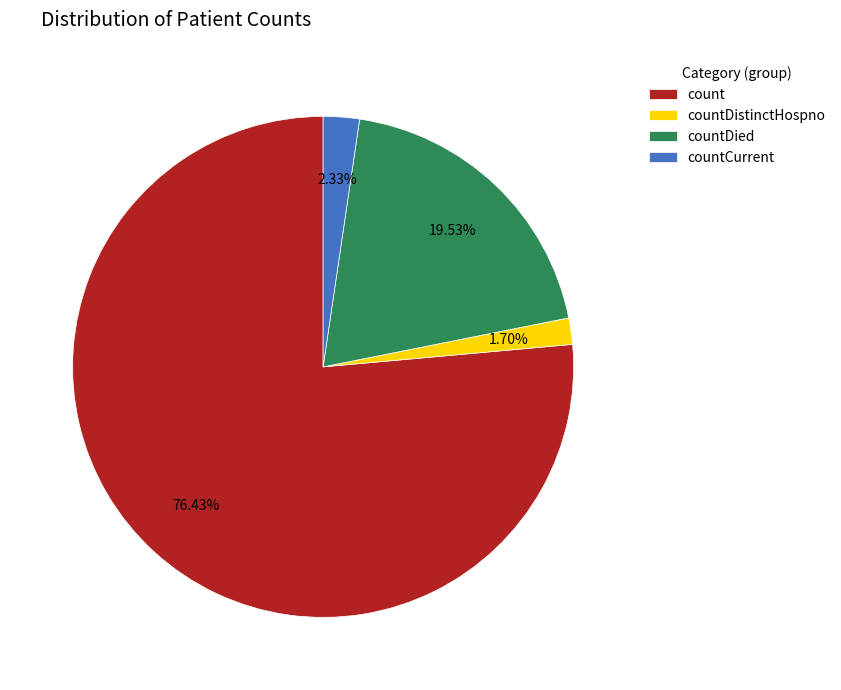

Is there any slice that represents more than half of the pie?

Yes